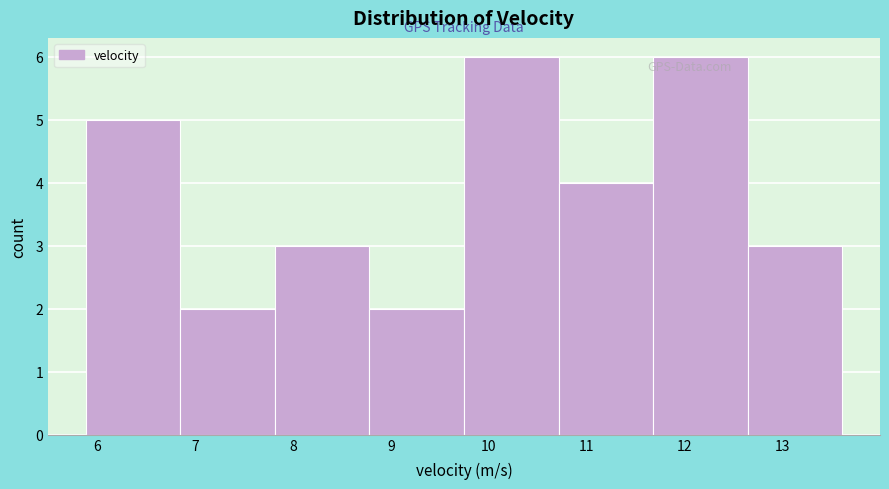

What is the height of the bar covering 6.8 to 7.8 on the x-axis? Neither the bar edges nor the heights are printed on the chart, so give them approximately, as read against the axes.

2